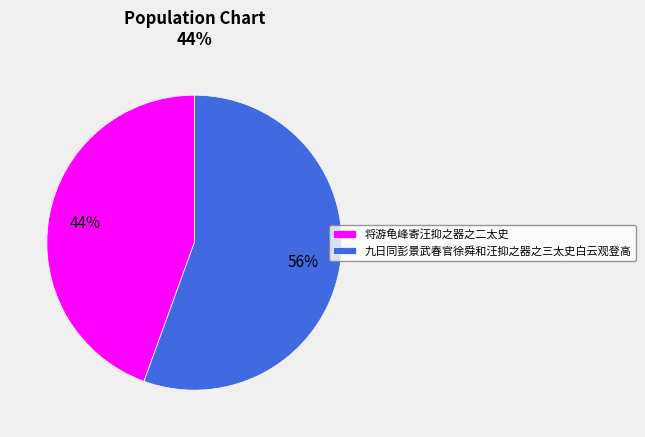

To the nearest percent, what portion does 将游龟峰寄汪抑之器之二太史 represent?

44%